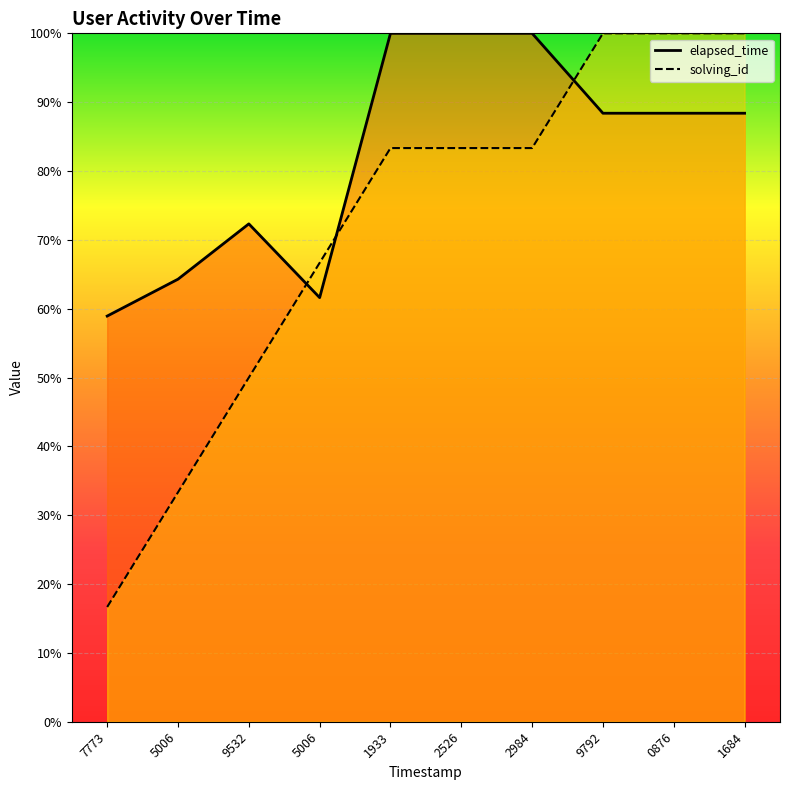

Does the chart display data point markers on the line(s)?

No